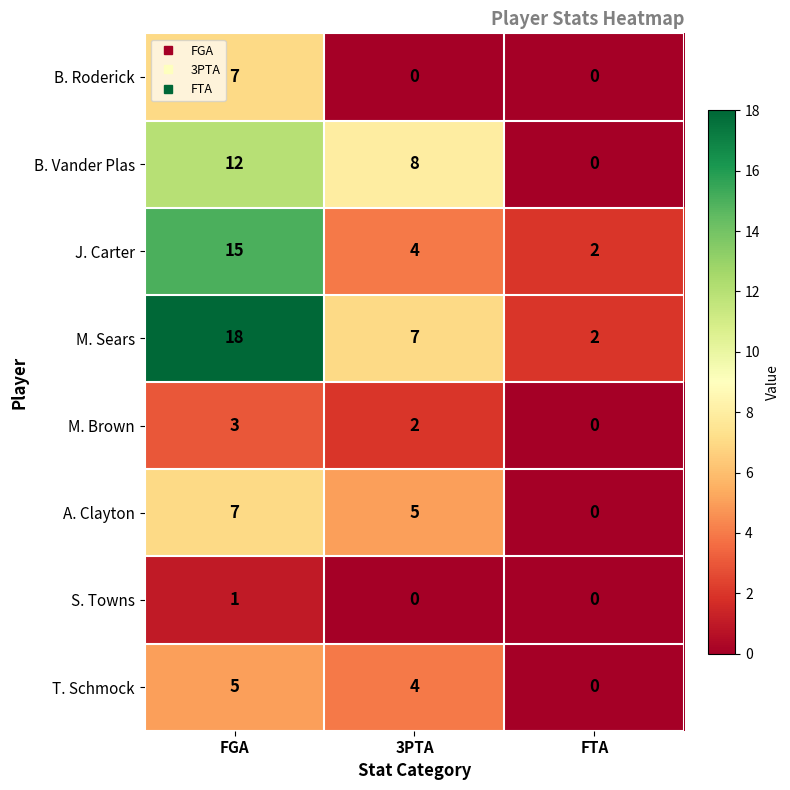

List the labels in order of M. Sears value, largest first.

FGA, 3PTA, FTA